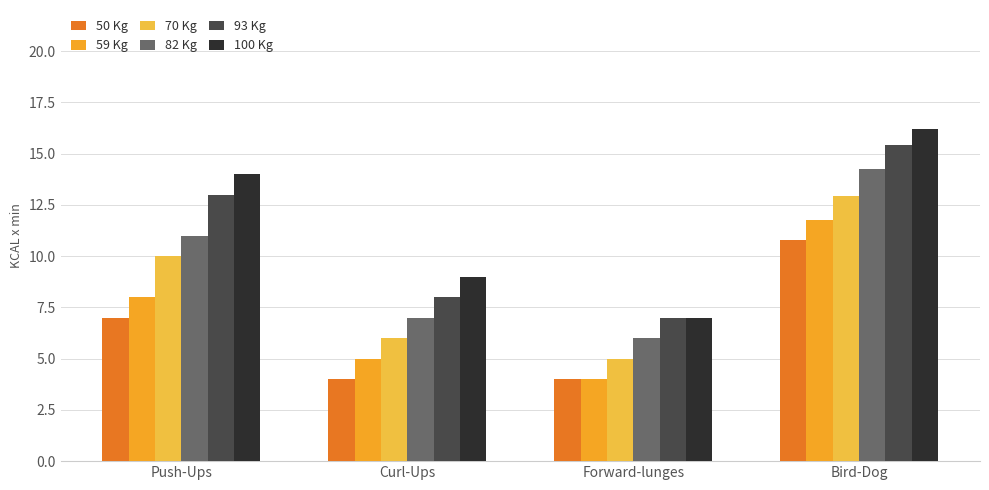

Count the number of data series in this chart.

6